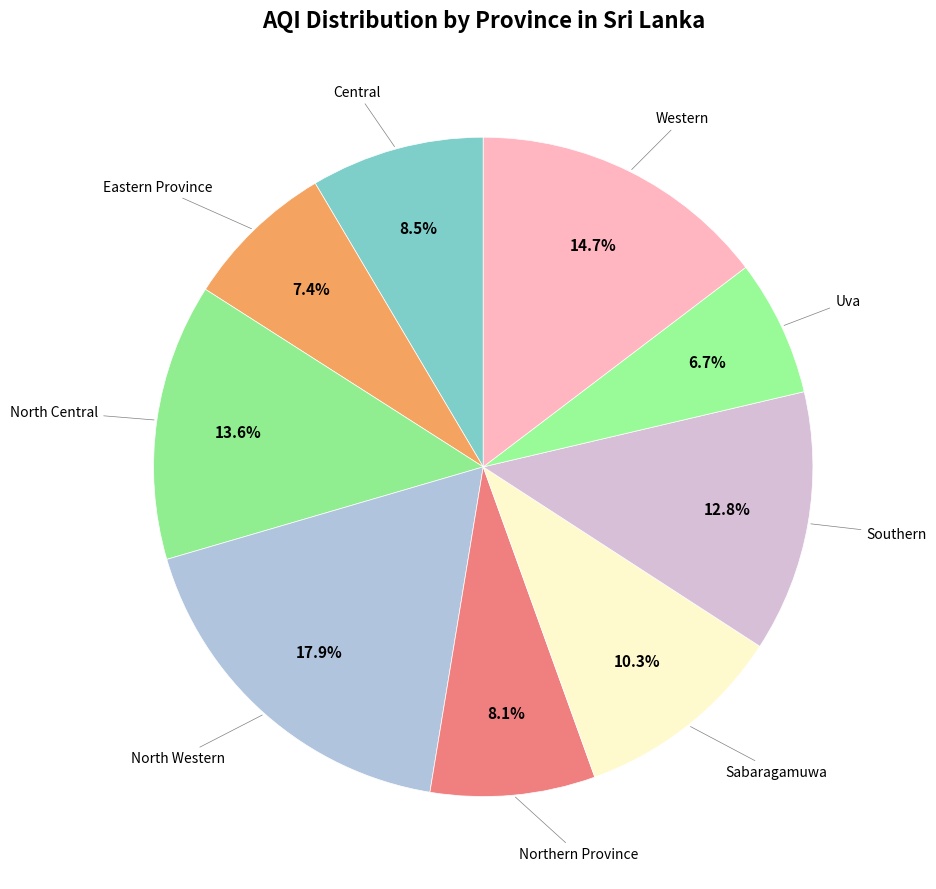

How many slices are in this pie chart?

9